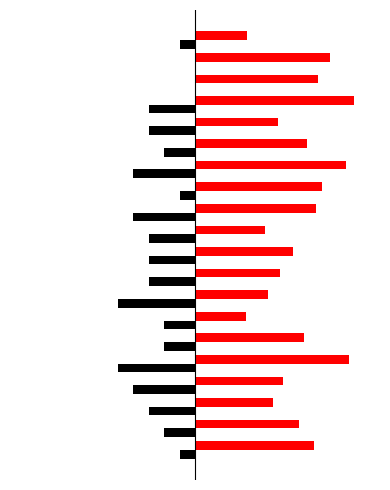

Count the number of categories in the chart.

20